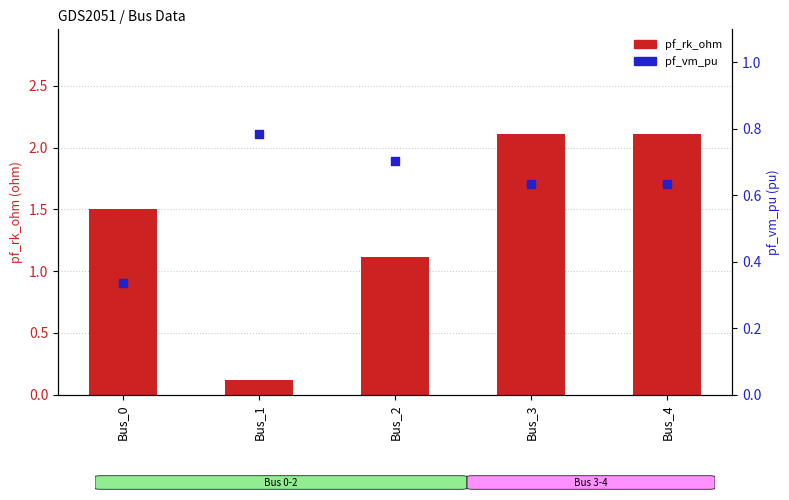

What is the total value across all series at Bus_2?

1.8